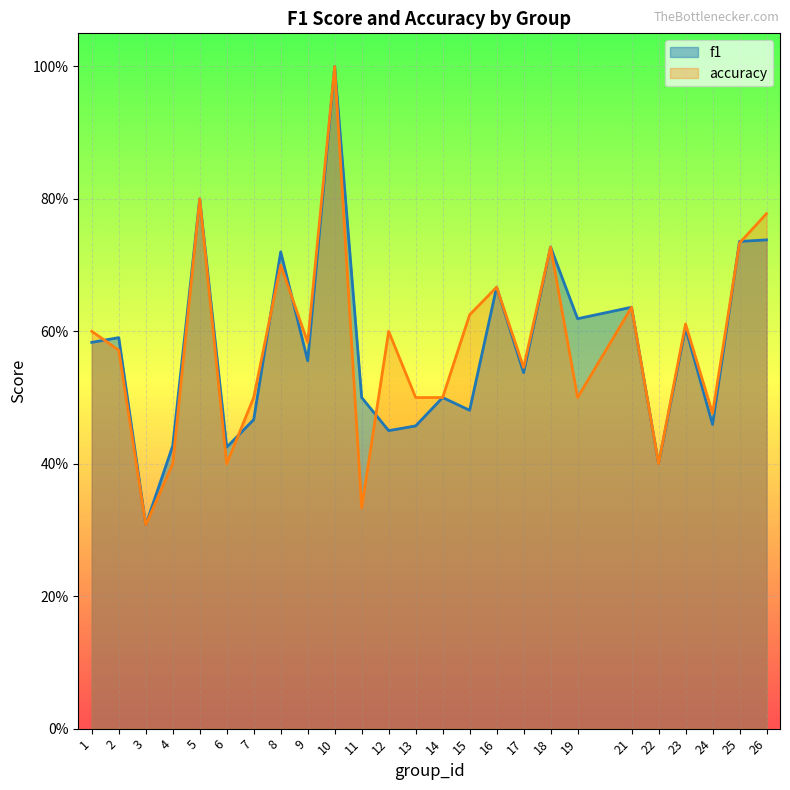

How many intersections are there between accuracy and f1?

7